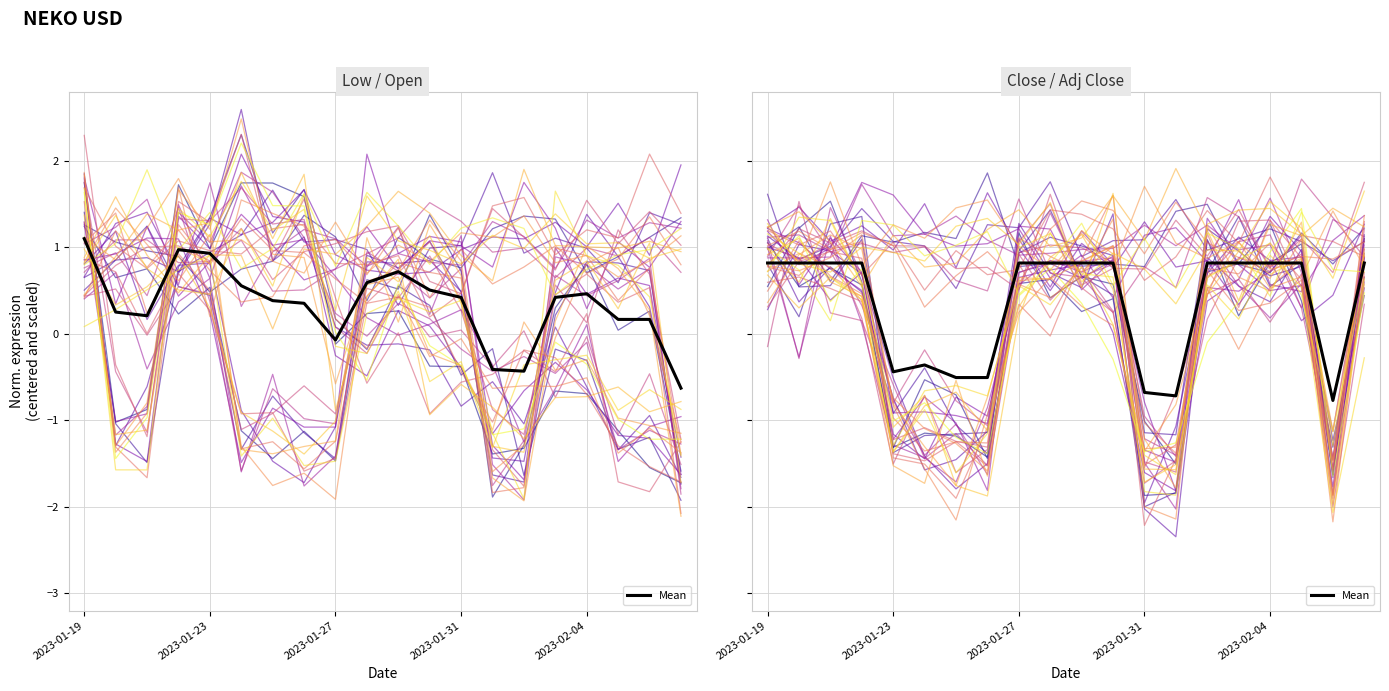

Which label corresponds to the largest value in the chart?

2023-01-19